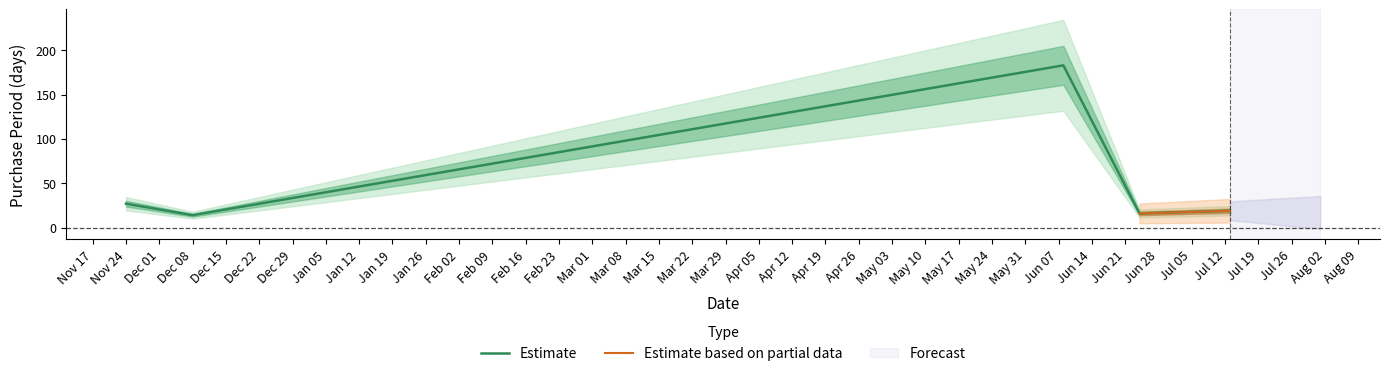

What is the maximum value for Estimate?

183